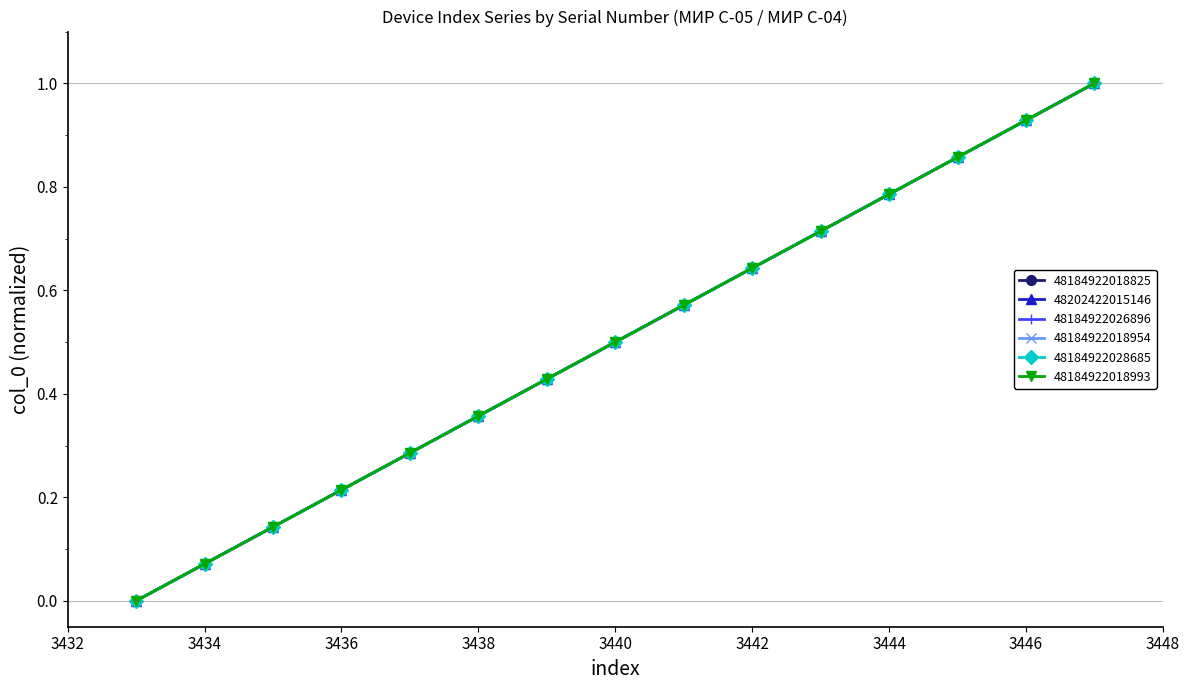

How many values in the 48184922018825 series exceed 0?

14